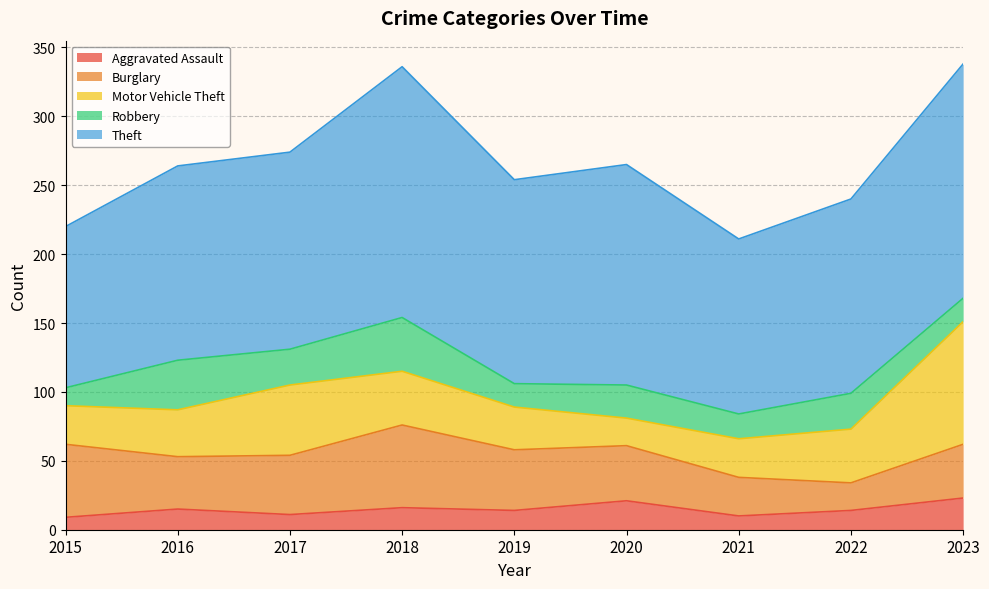

True or false: Burglary and Theft intersect in this chart.

False